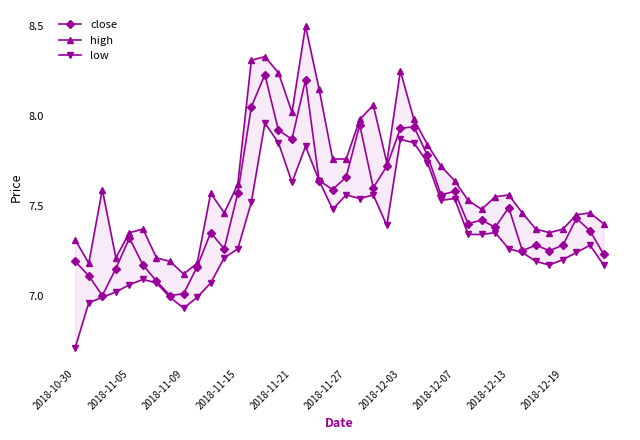

True or false: close has more than 2 interior local peaks.

True